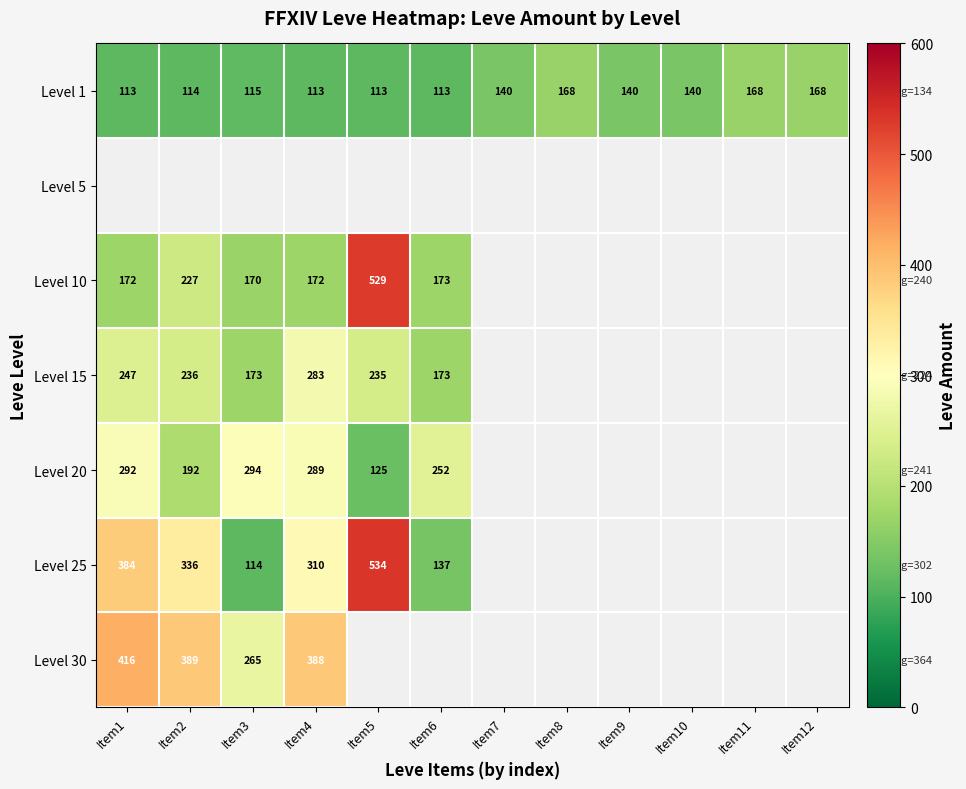

What is the minimum value shown in the chart?

113.0